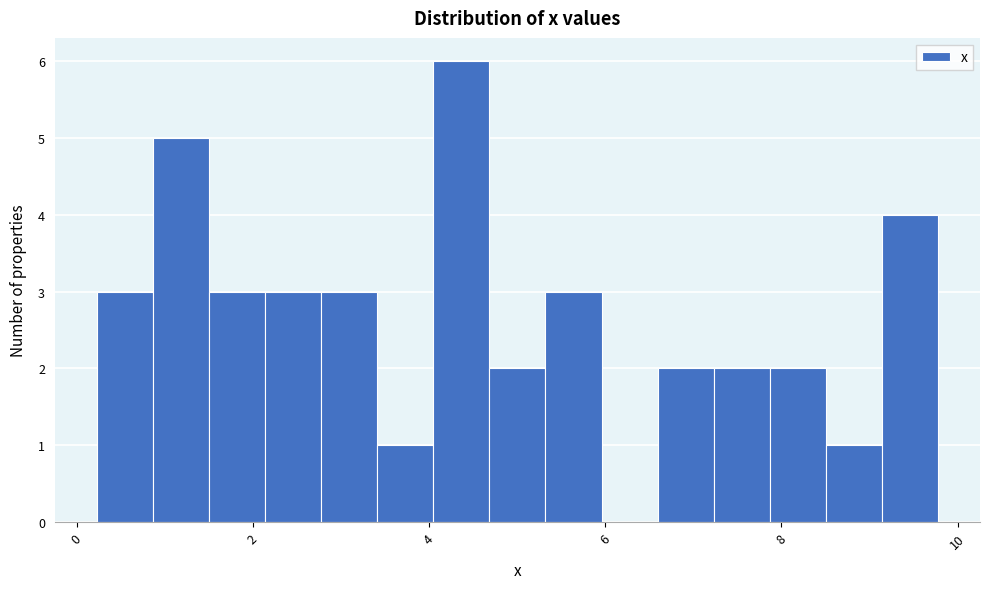

Around what value on the x-axis is the tallest bar? Give the approximate position of its centre, as read against the axis.

4.4